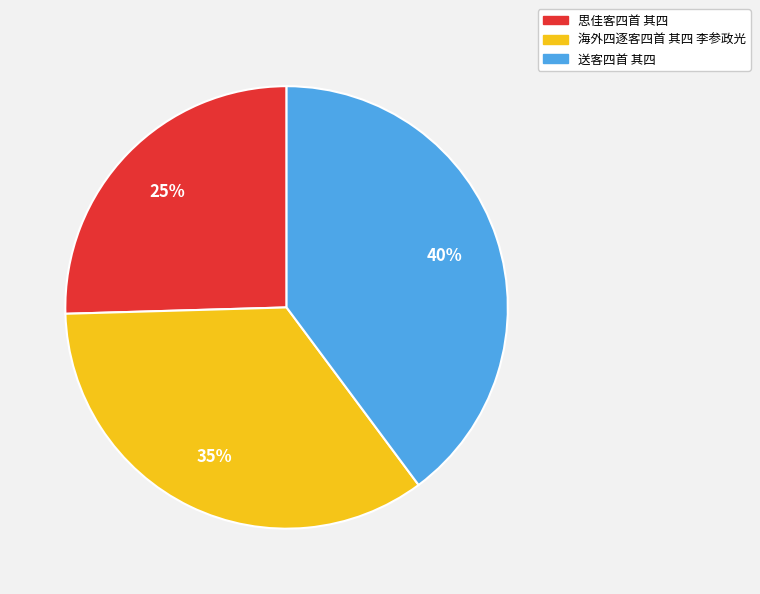

How many slices are in this pie chart?

3